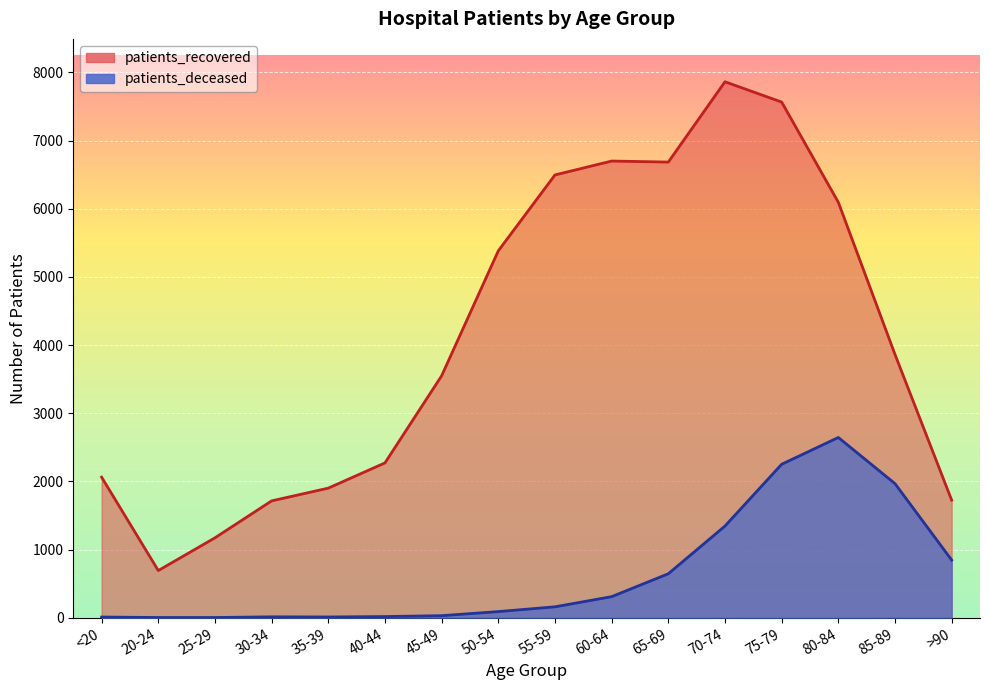

The value of patients_recovered at 35-39 is 1901. True or false?

True